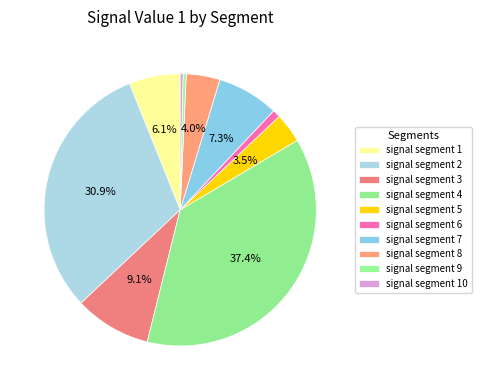

What percentage is the signal segment 7 slice, to the nearest percent?

7%